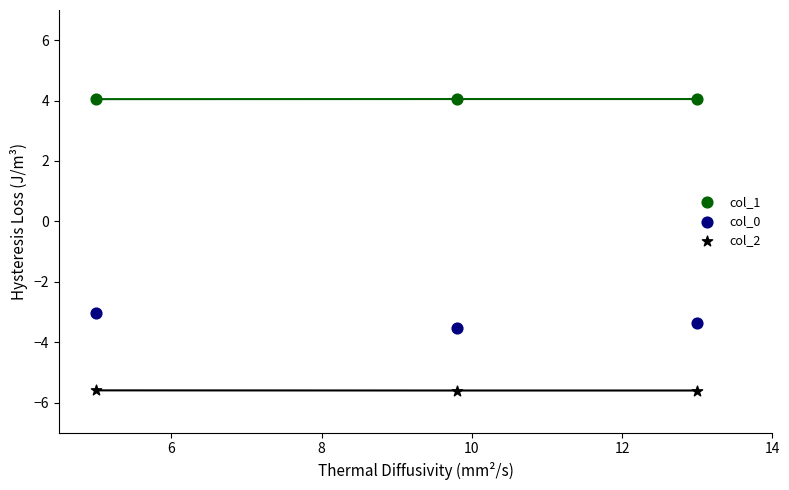

Which series has the largest Y range (max minus min)?

col_0